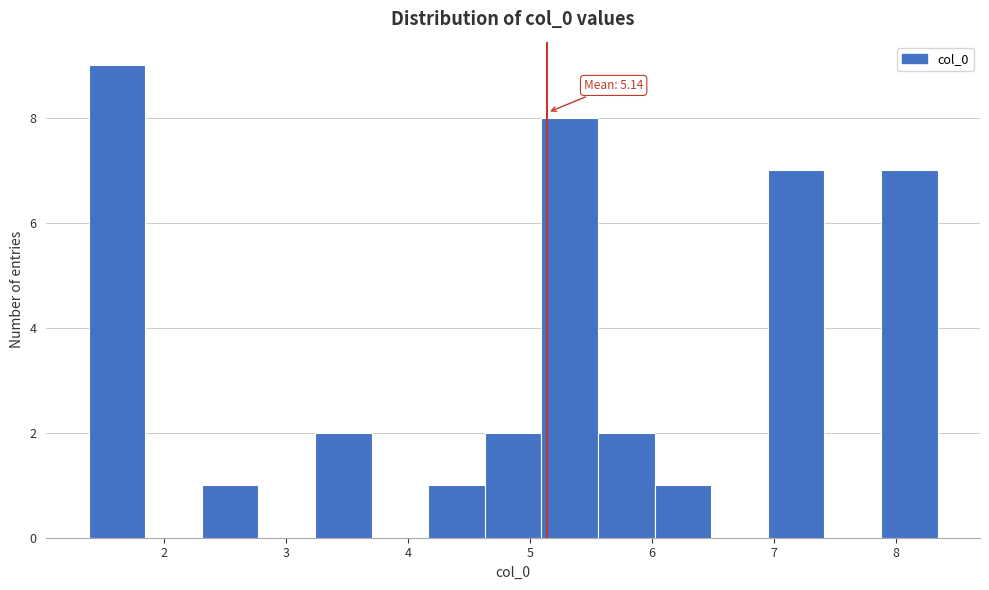

Which range on the x-axis has the tallest bar?

1.4 to 1.8